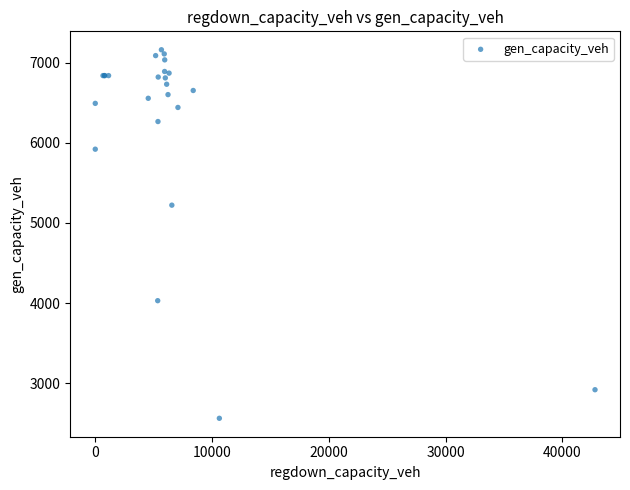

What Y value in the scatter plot is closest to 4861?

5221.7